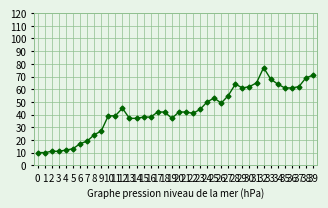

Where is the data nearest to the value 43?

17